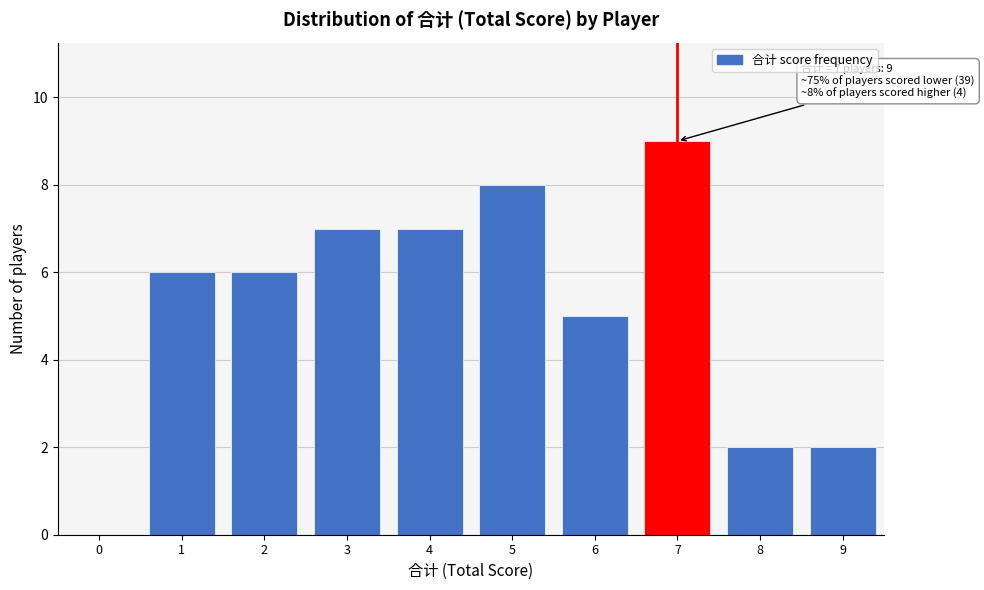

Over which range of the x-axis is the bar tallest?

6.5 to 7.5